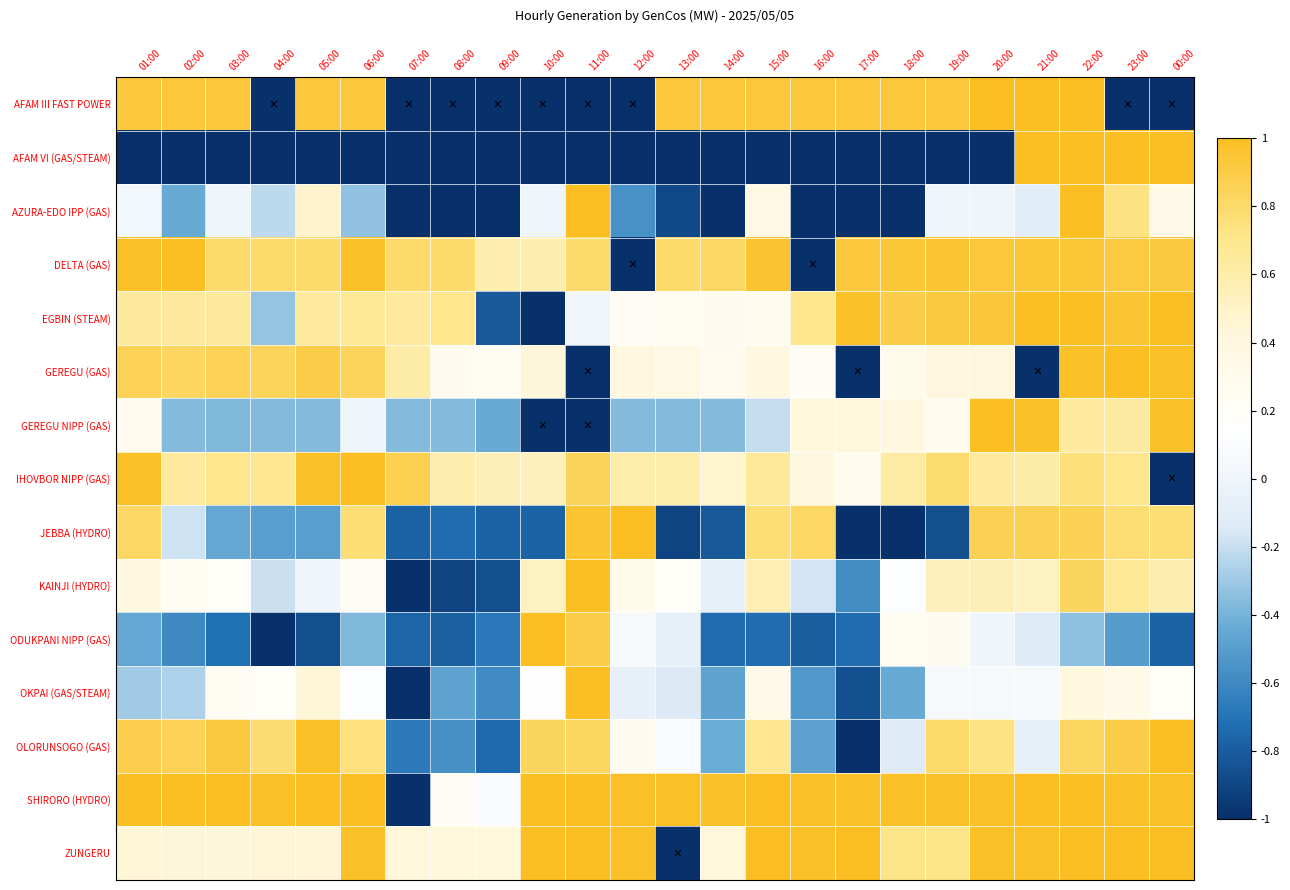

What is the total value across all series at 09:00?

-6.0